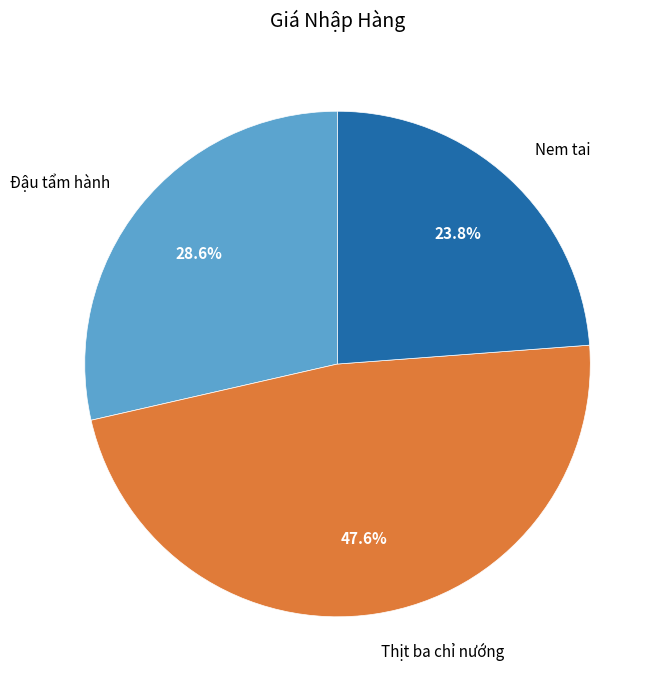

How many slices are in this pie chart?

3